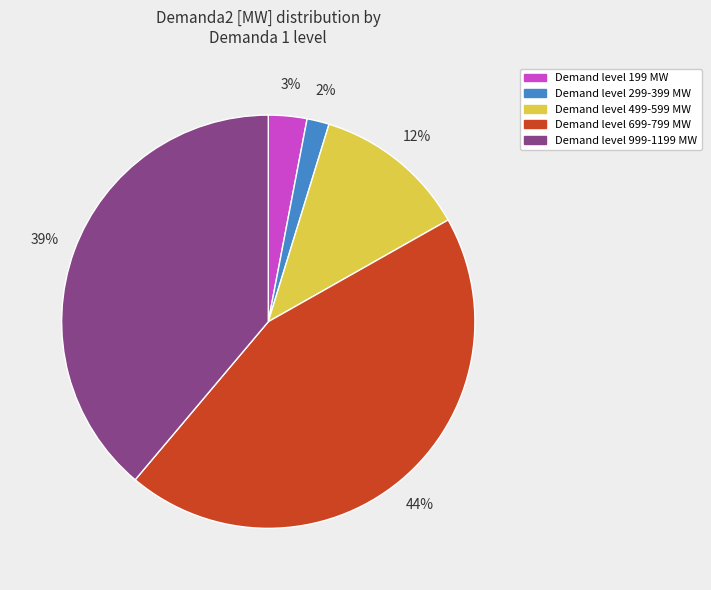

Count the number of slices in the pie.

5